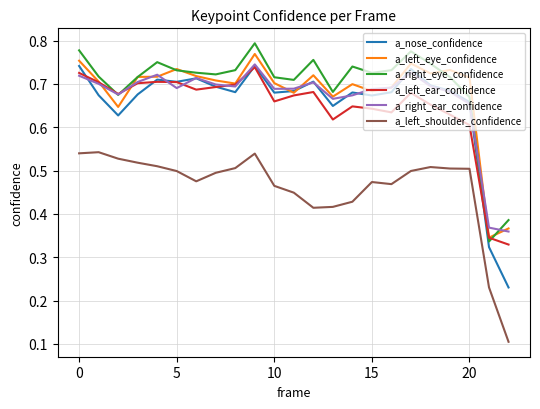

True or false: a_right_ear_confidence and a_left_shoulder_confidence intersect in this chart.

False